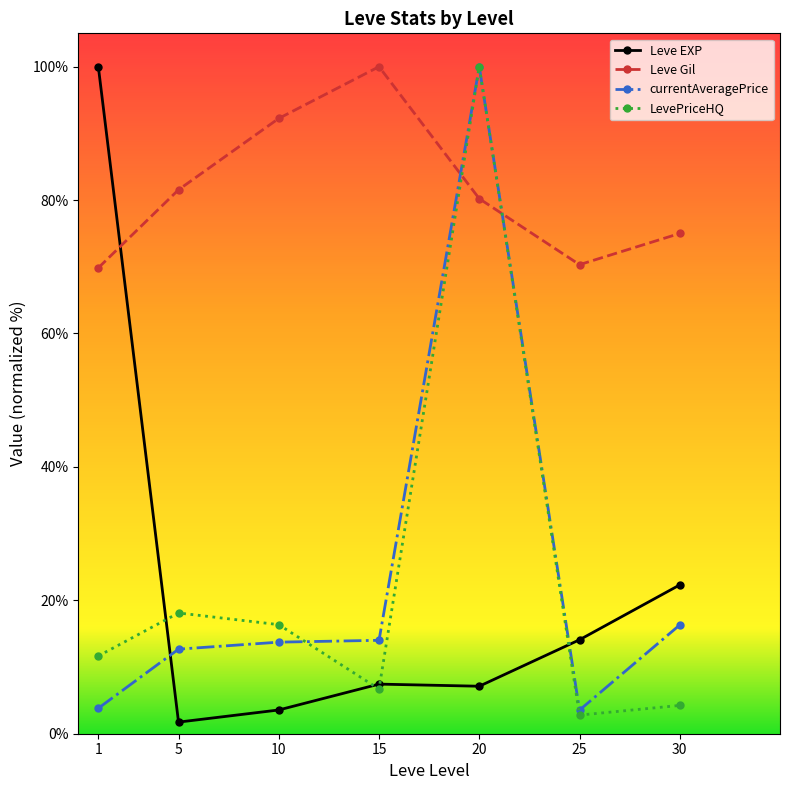

What is the sum of the Leve EXP values at 20 and 10?

10.7